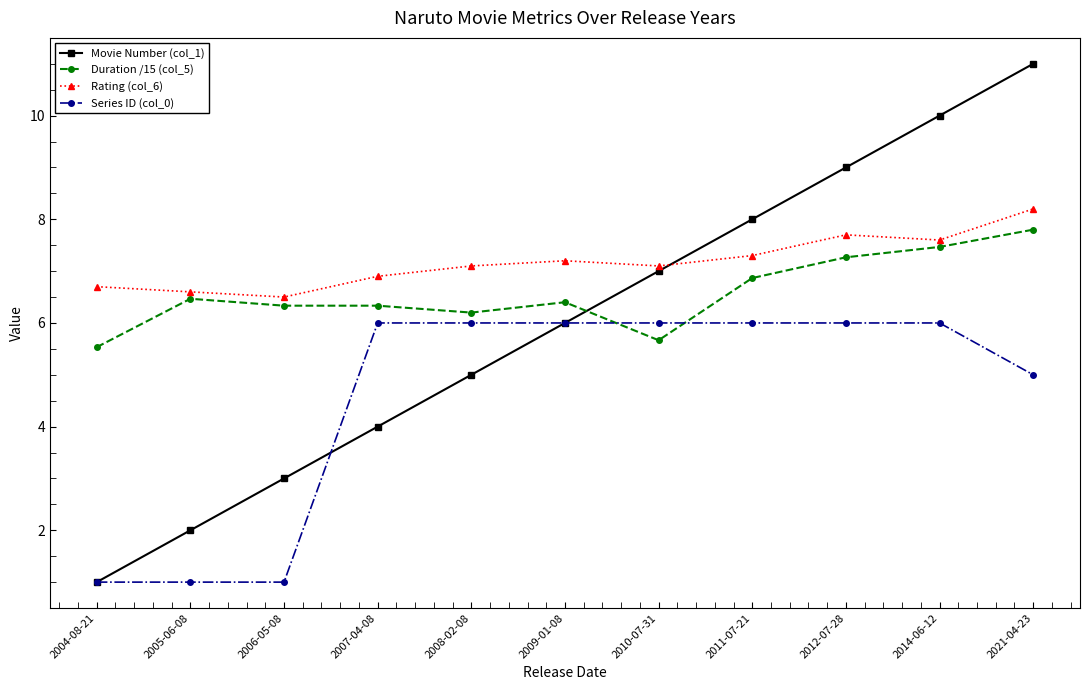

What are all the series names shown in the legend?

Movie Number (col_1), Duration /15 (col_5), Rating (col_6), Series ID (col_0)